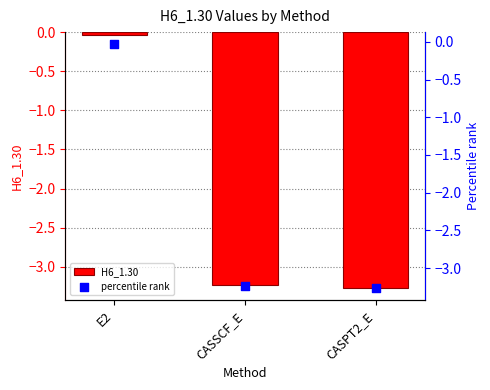

At how many categories does at least one series exceed -1?

1